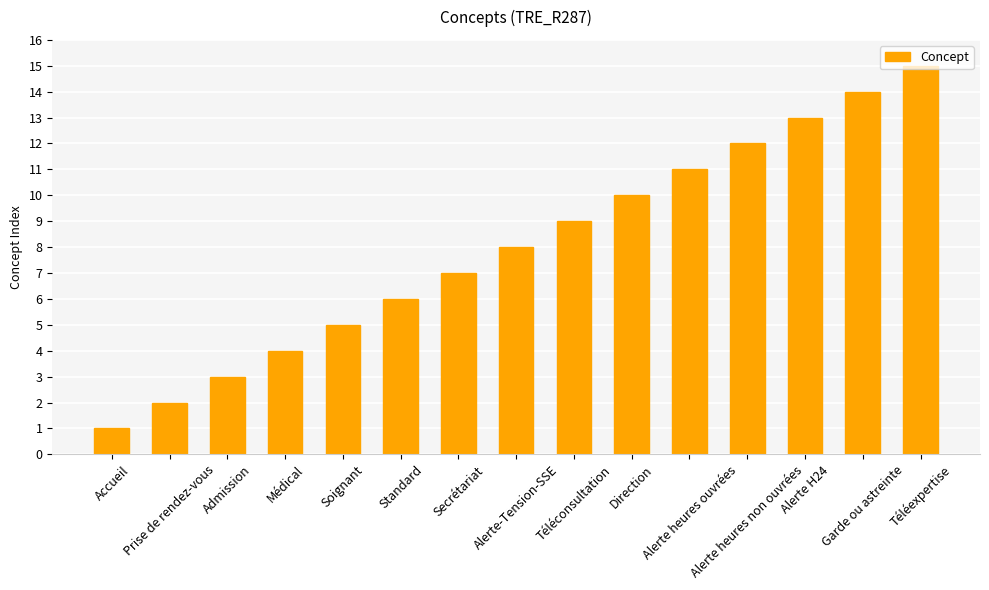

True or false: the data shows 10 at Direction.

True